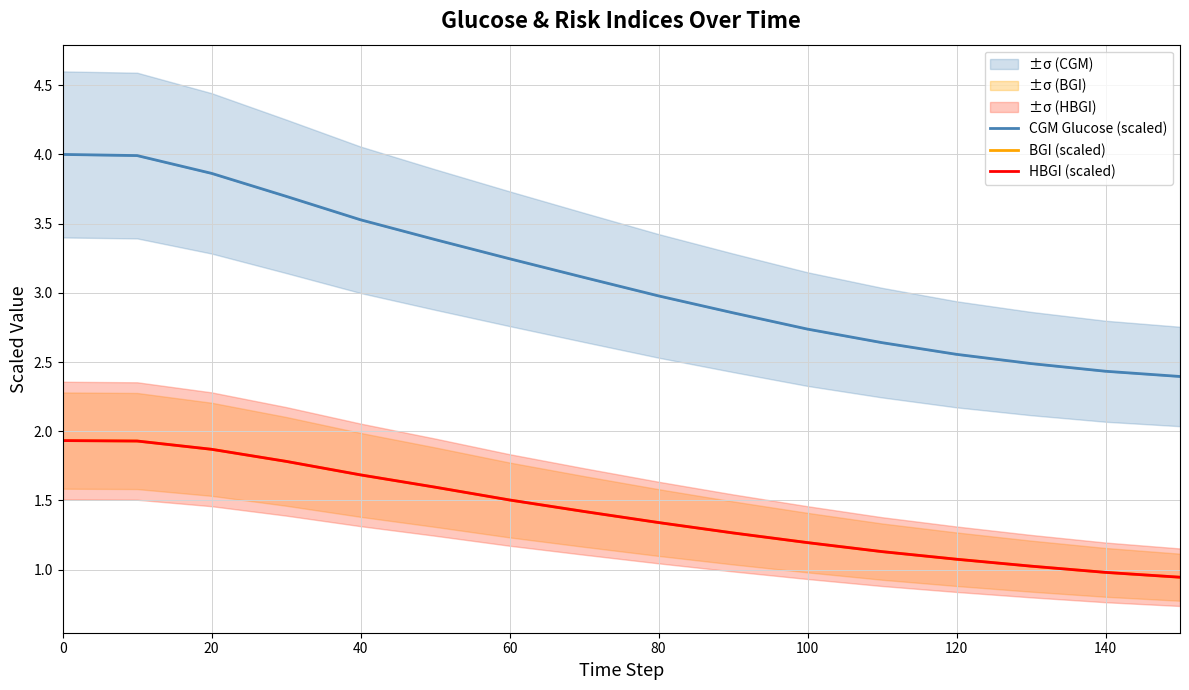

Which series has the widest spread of values?

CGM Glucose (scaled)